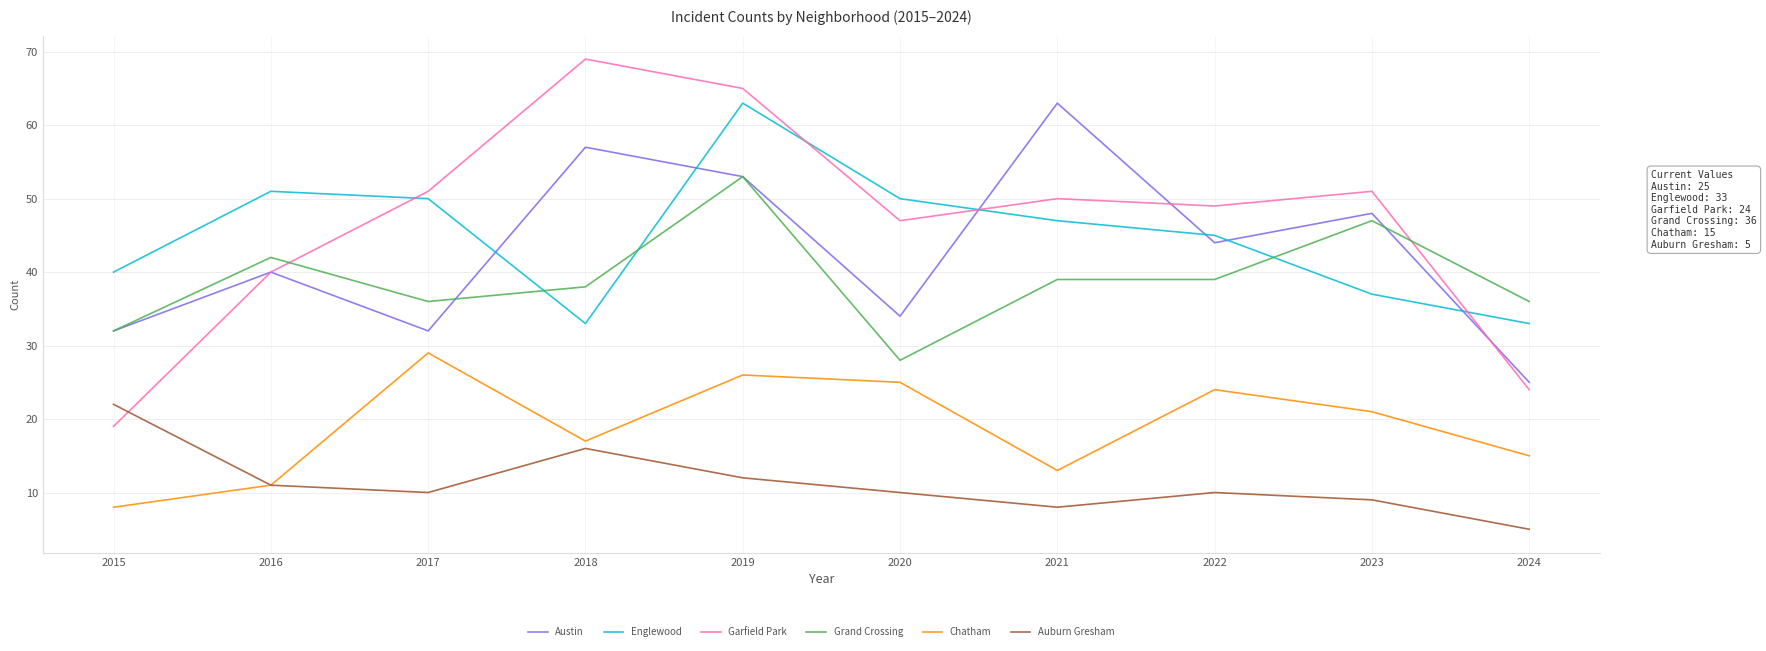

Where is the first local minimum for Englewood?

2018